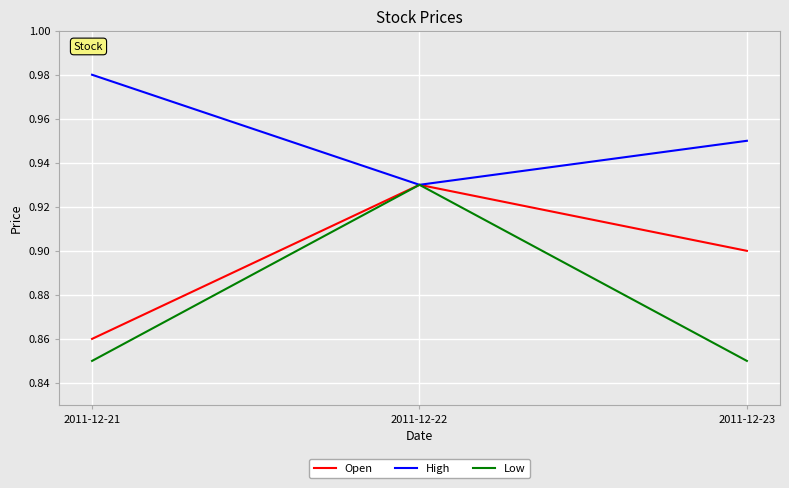

Which category has the highest value across all series?

2011-12-21